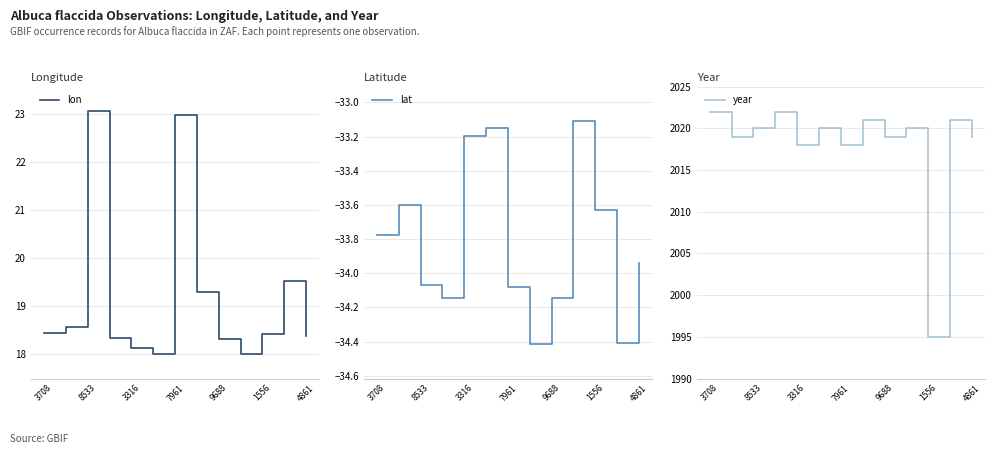

What is the minimum value for lon?

18.0